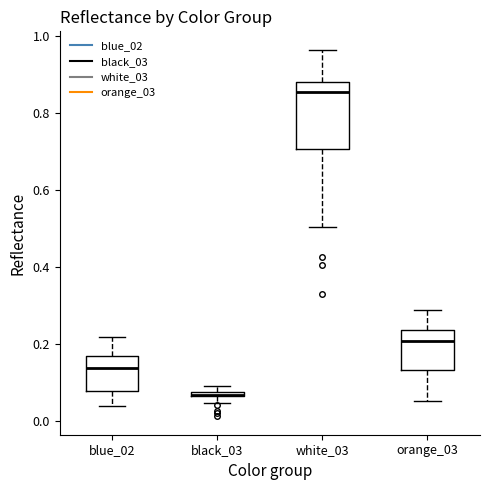

Where is the lower edge of the box for white_03 on the y-axis? The values are not printed on the chart, so give them approximately, as read against the axis.

0.70